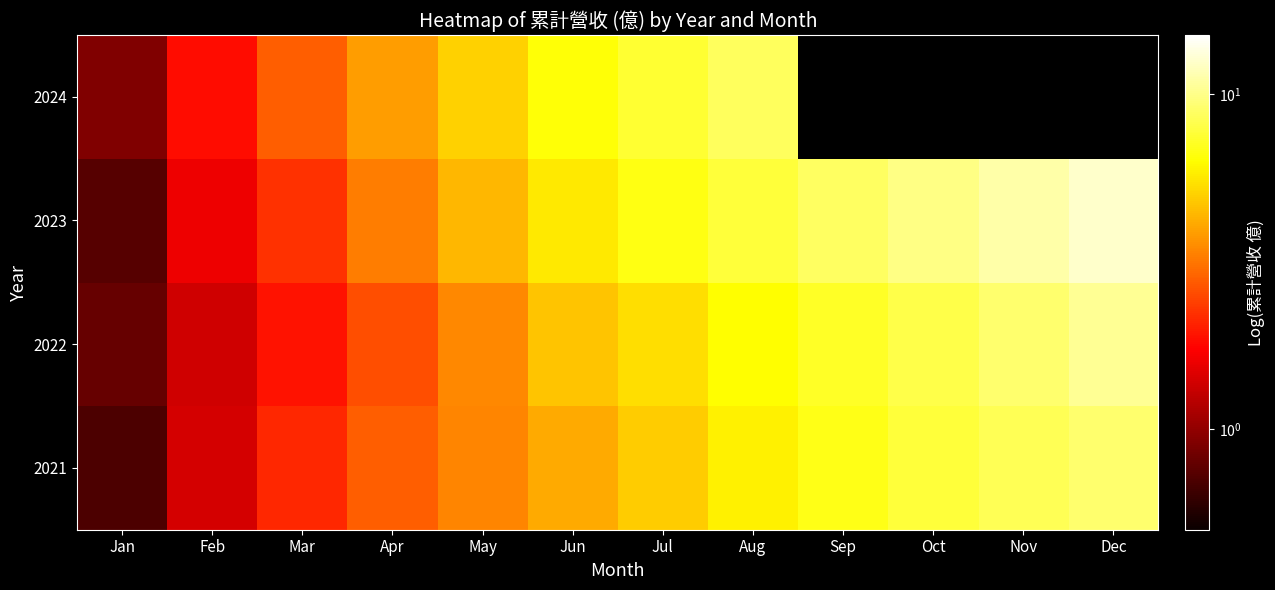

What is the maximum value shown in the chart?

12.5